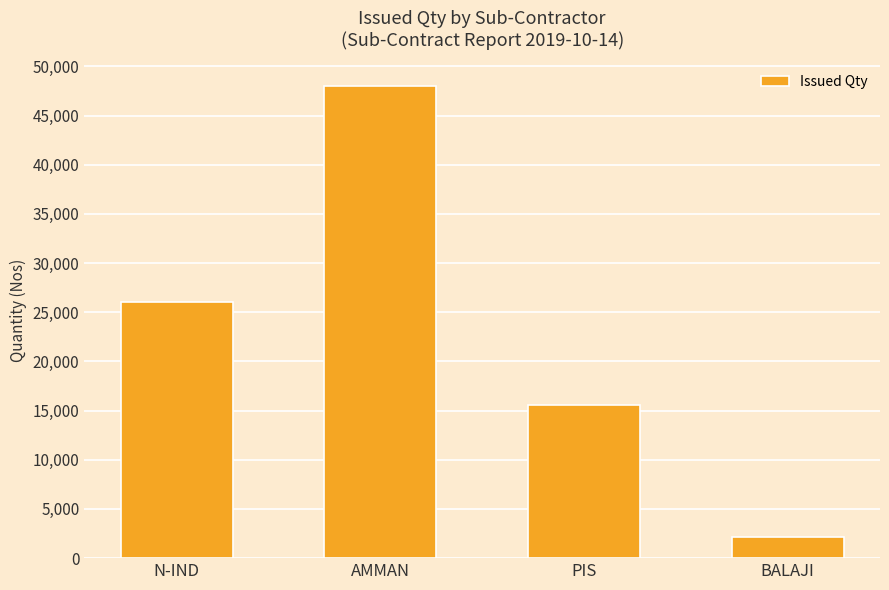

What is the difference between the values at BALAJI and N-IND?

23905